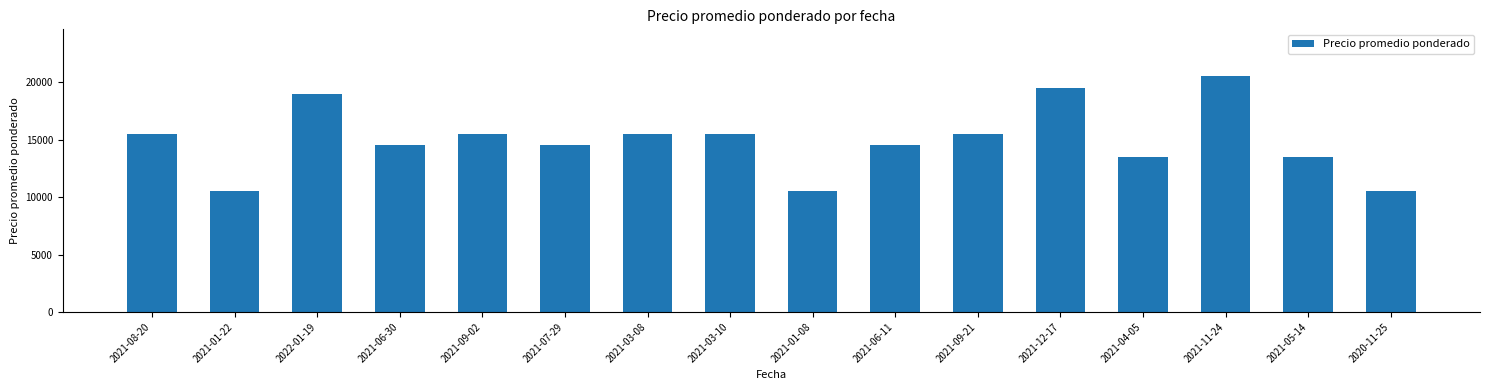

What is the change in value from 2021-08-20 to 2021-05-14?

-2000